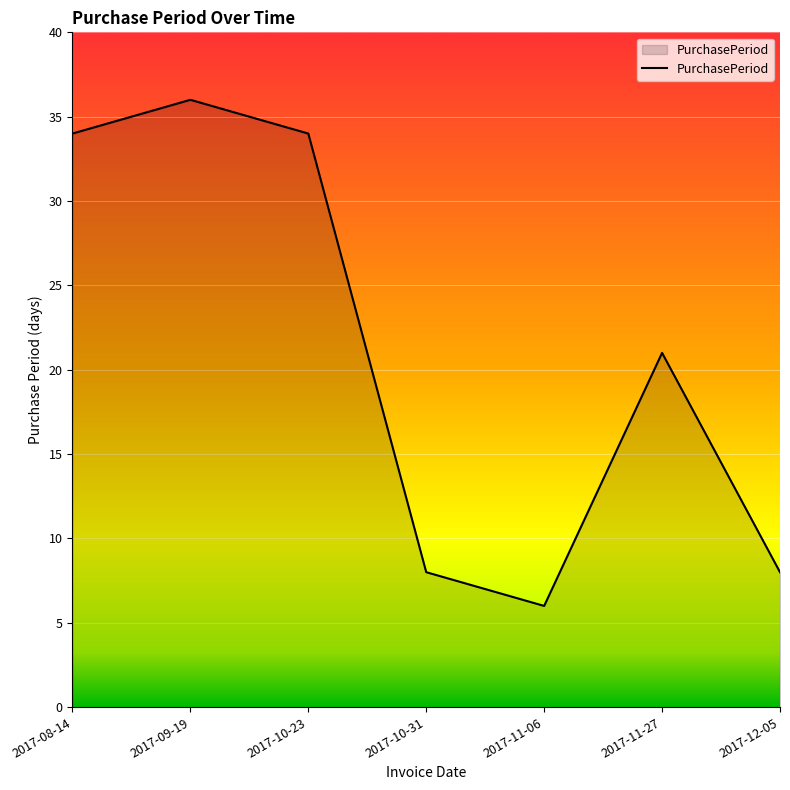

Count the number of categories in the chart.

7